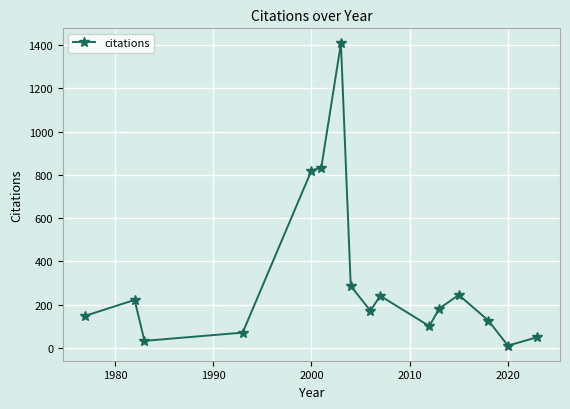

True or false: the data has more than 2 interior local peaks.

True